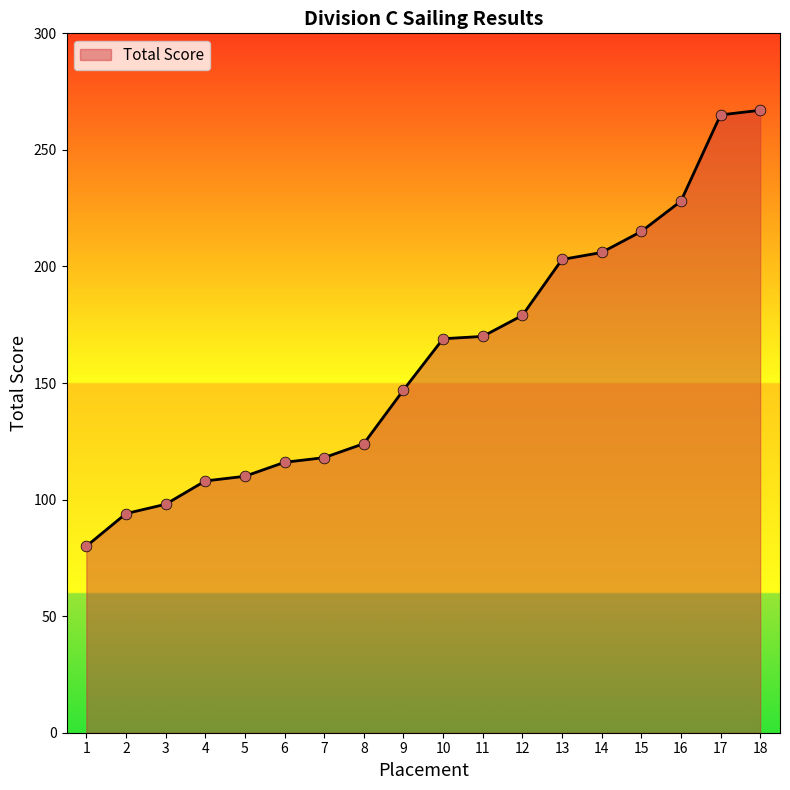

What is the change in value from 7 to 8?

+6